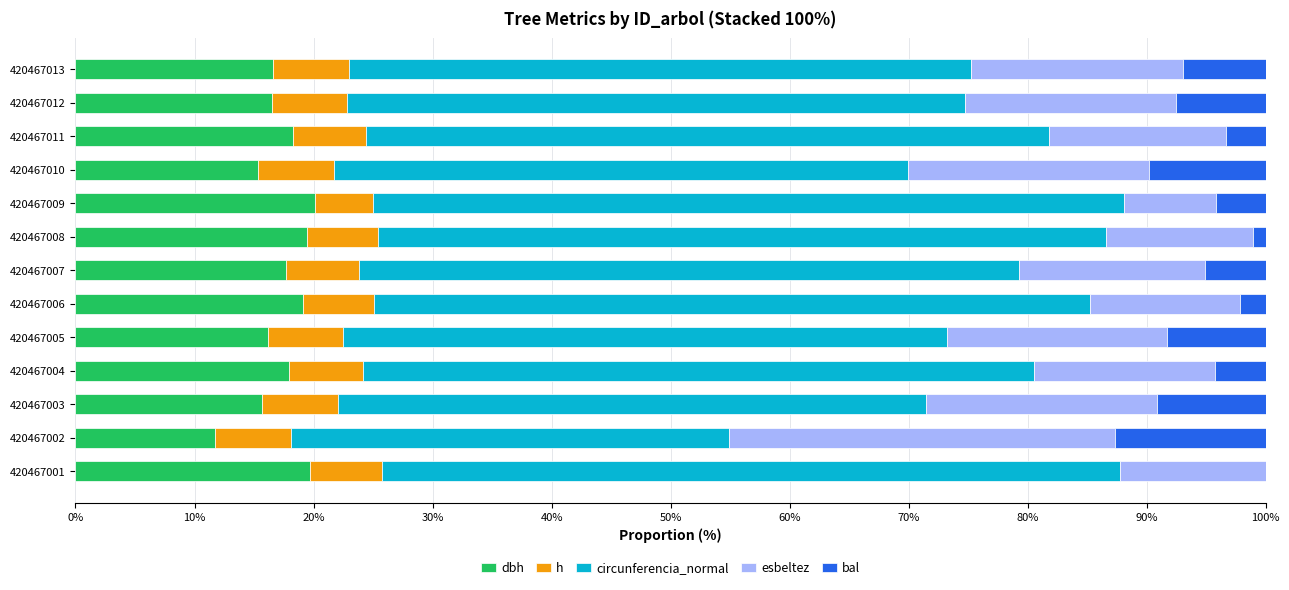

What is the total value across all series at 420467002?

100.0